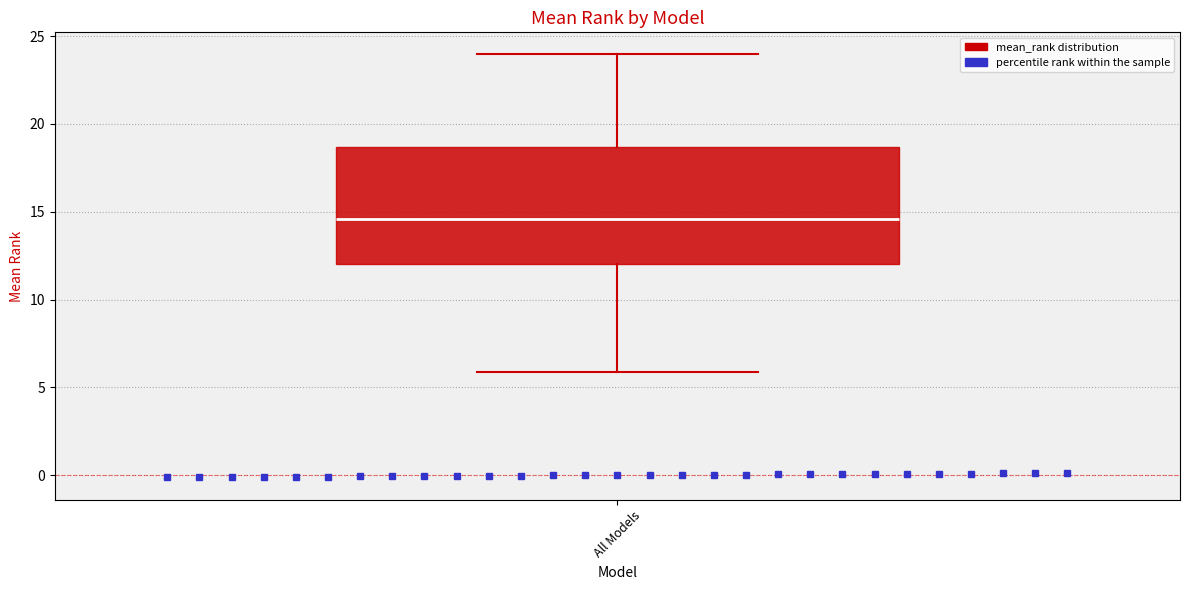

Transcribe this box plot: give where the median line is, the range the box spans, and where the two whiskers end, as read against the y-axis. The values are not printed on the chart, so give them approximately, as read against the axis.

median 14.5, box 12.0 to 18.5, whiskers 6.0 to 24.0